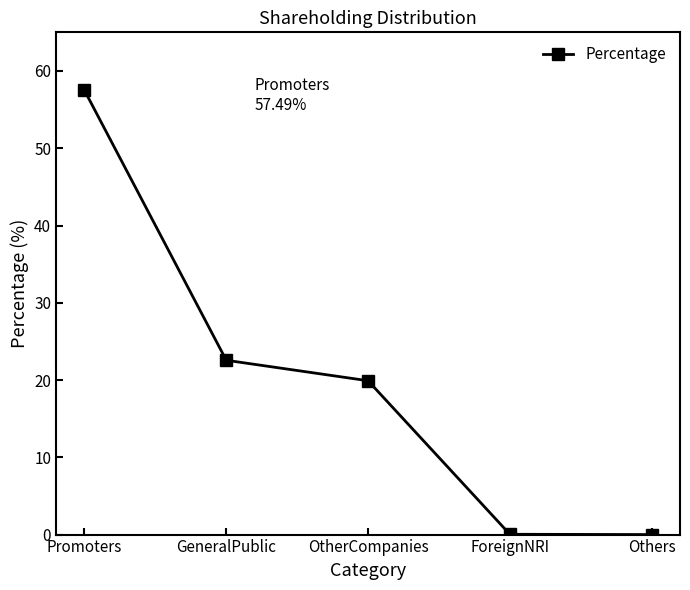

What is the change in value from Promoters to GeneralPublic?

-34.9